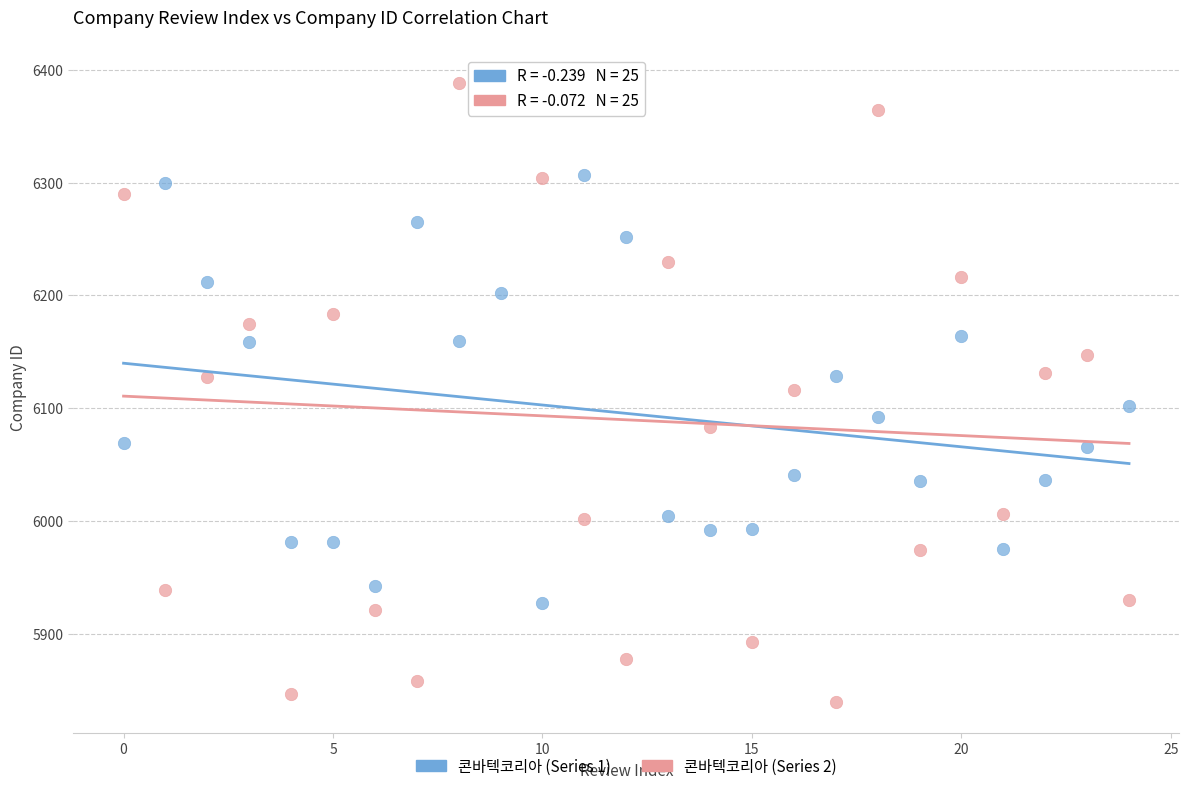

Which series has the largest Y range (max minus min)?

콘바텍코리아 (Series 2)